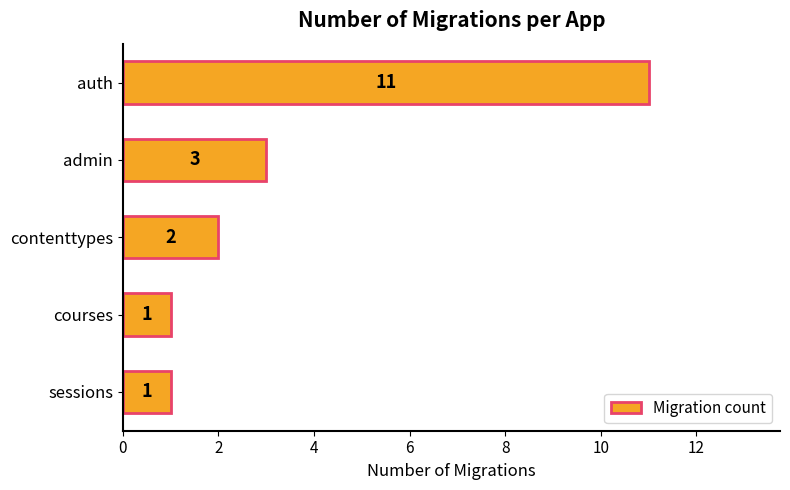

Which has a higher value, auth or contenttypes?

auth